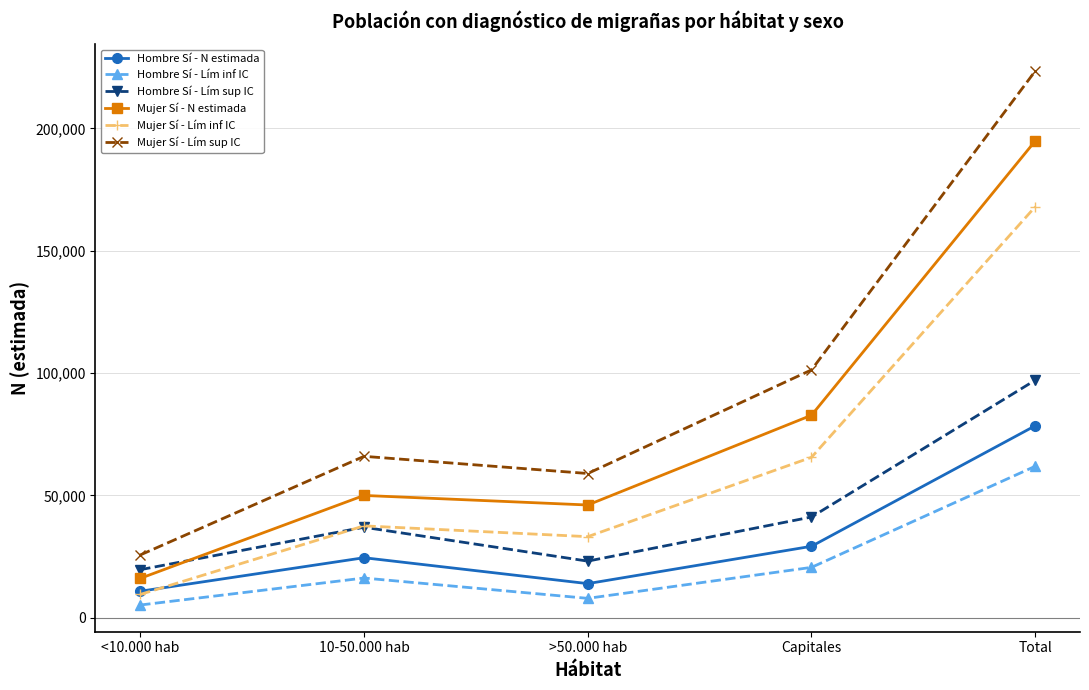

Where is the first local maximum for Mujer Sí - Lím inf IC?

10-50.000 hab